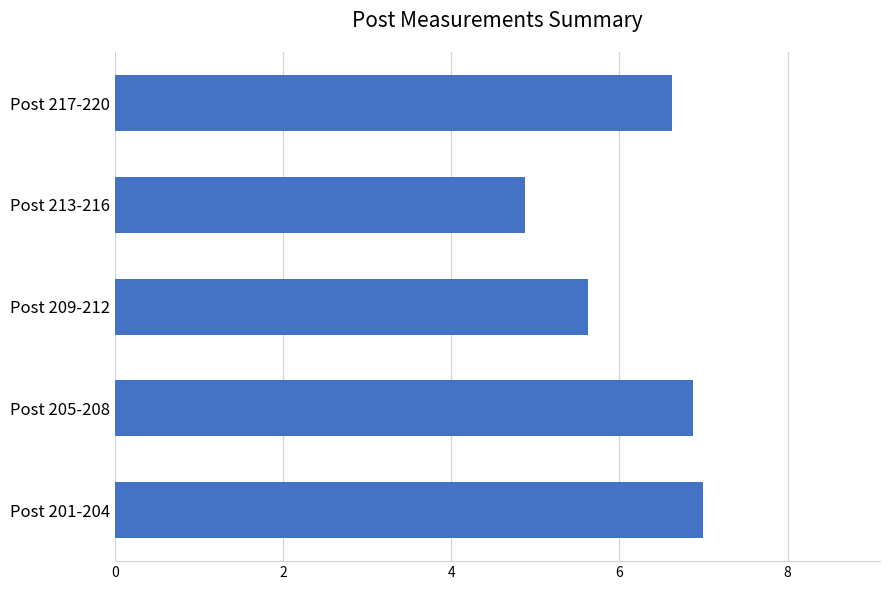

Rank the categories by value from highest to lowest.

Post 201-204, Post 205-208, Post 217-220, Post 209-212, Post 213-216